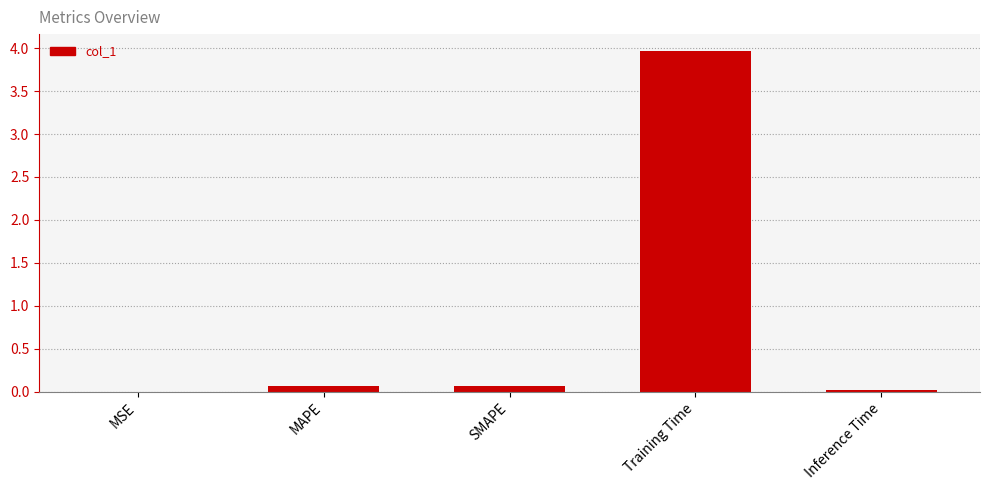

The chart shows a value of 0.9 at Training Time. True or false?

False